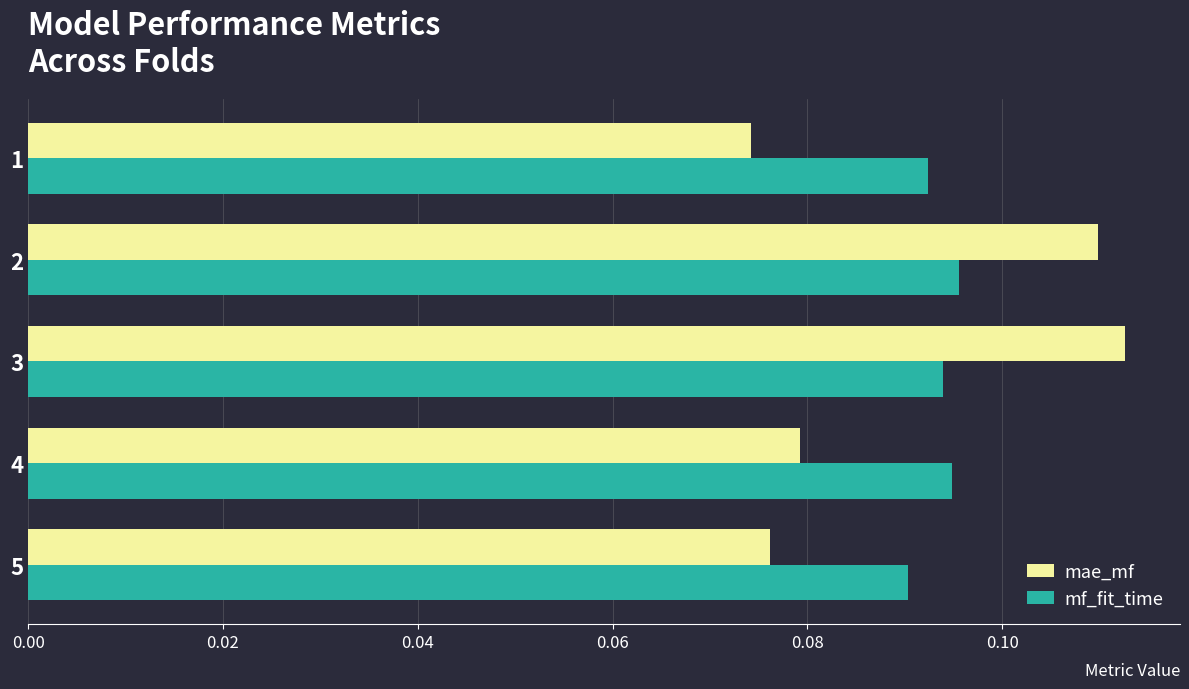

What is the sum of all mae_mf values?

0.5